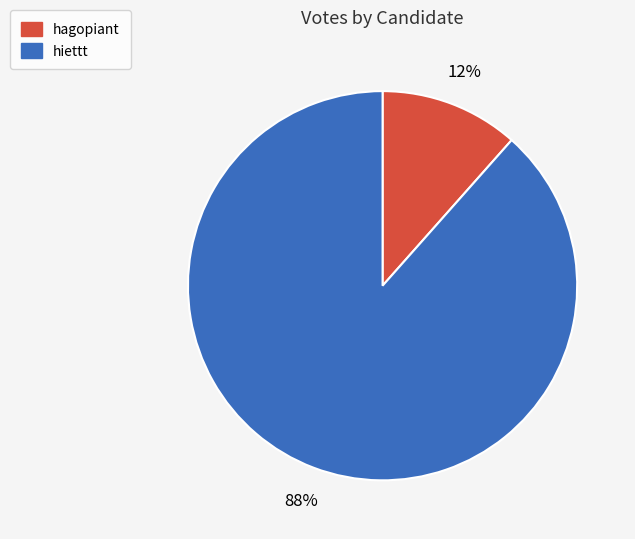

True or false: hiettt accounts for 88% of the total.

True